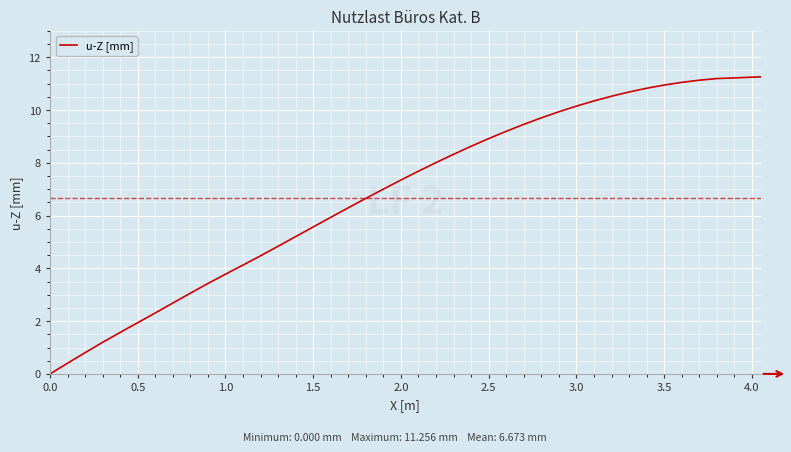

What is the difference between the maximum and minimum values?

11.3